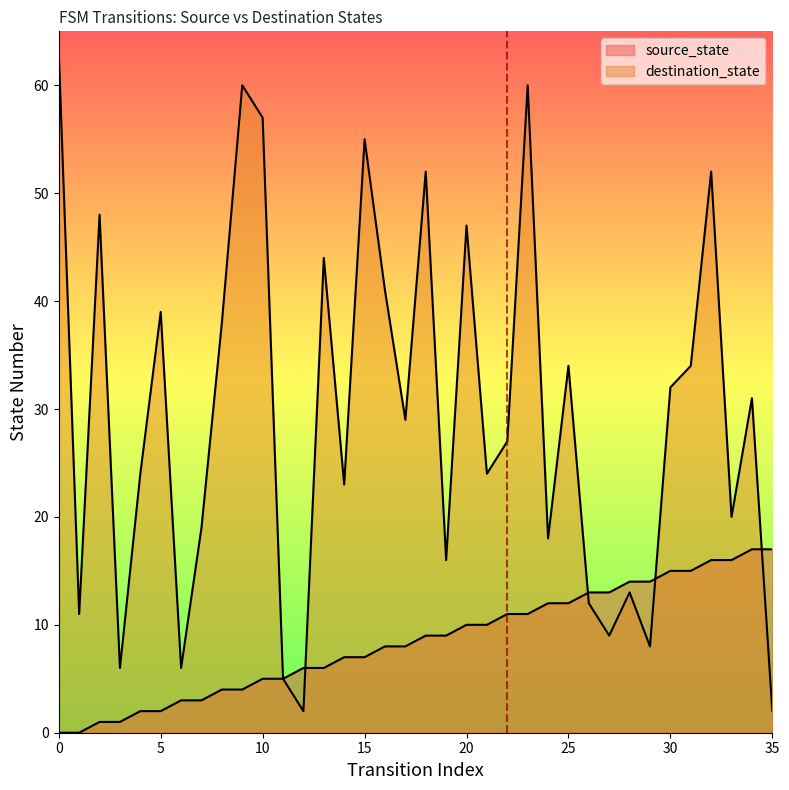

Rank the series at 34 from highest to lowest value.

destination_state, source_state